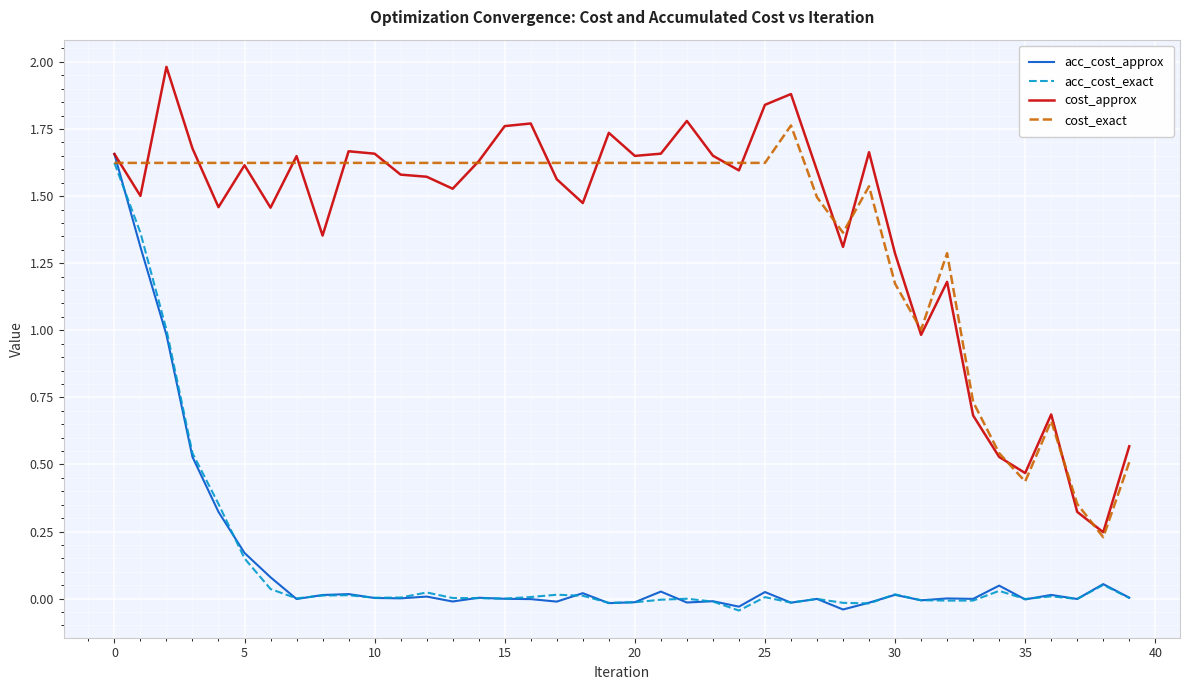

What is the greatest value displayed?

2.0